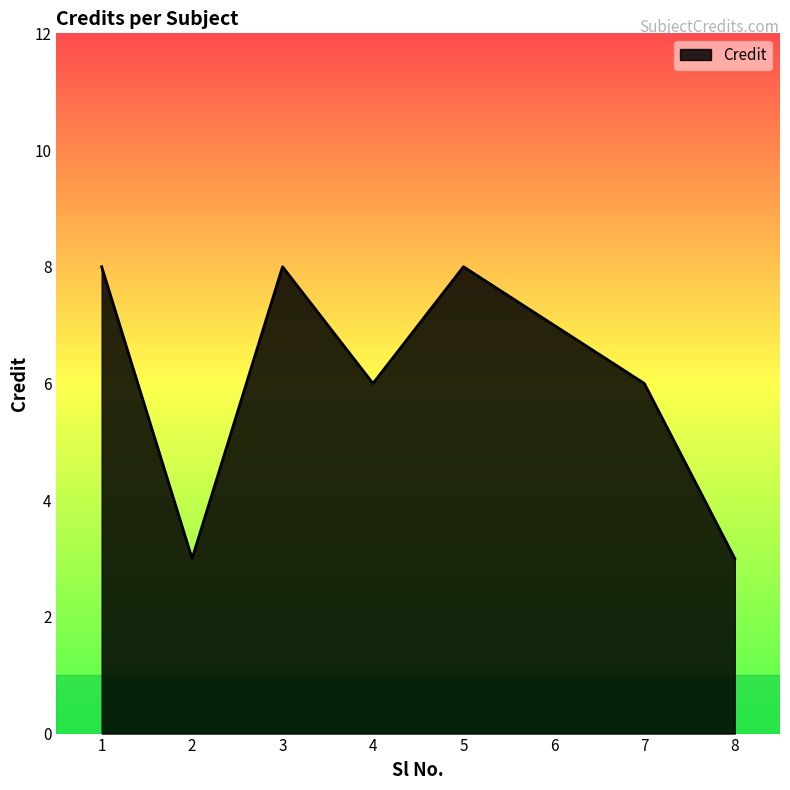

Which has a higher value, 6 or 4?

6